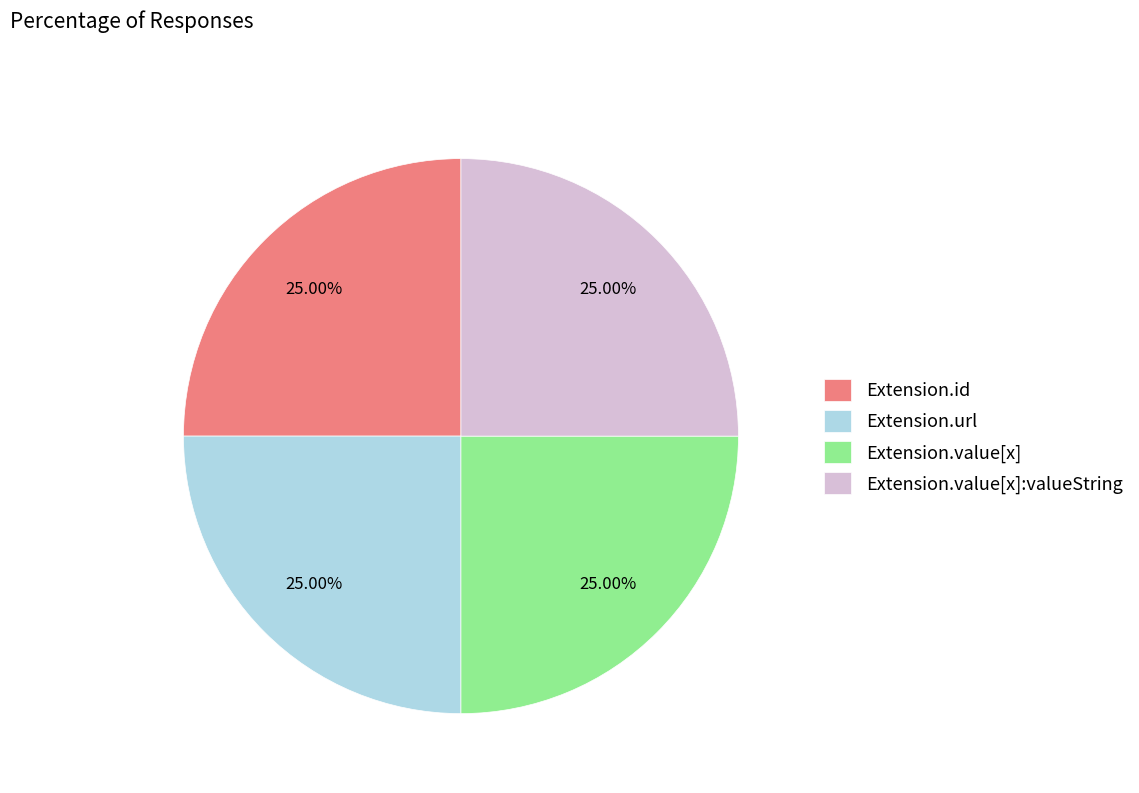

Is Extension.url the majority of the pie?

No